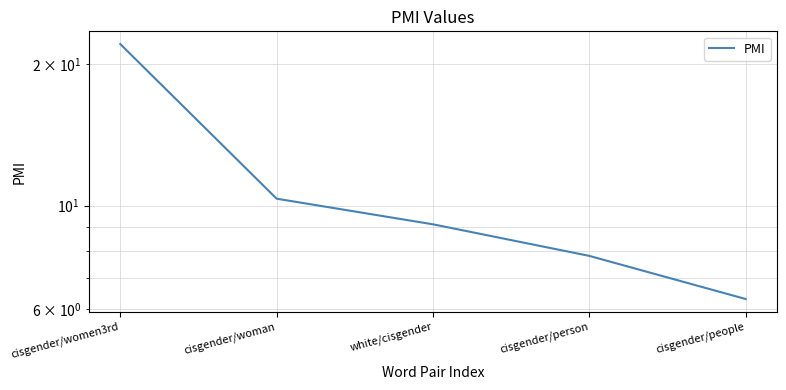

Is this an area chart (filled region under the line)?

No